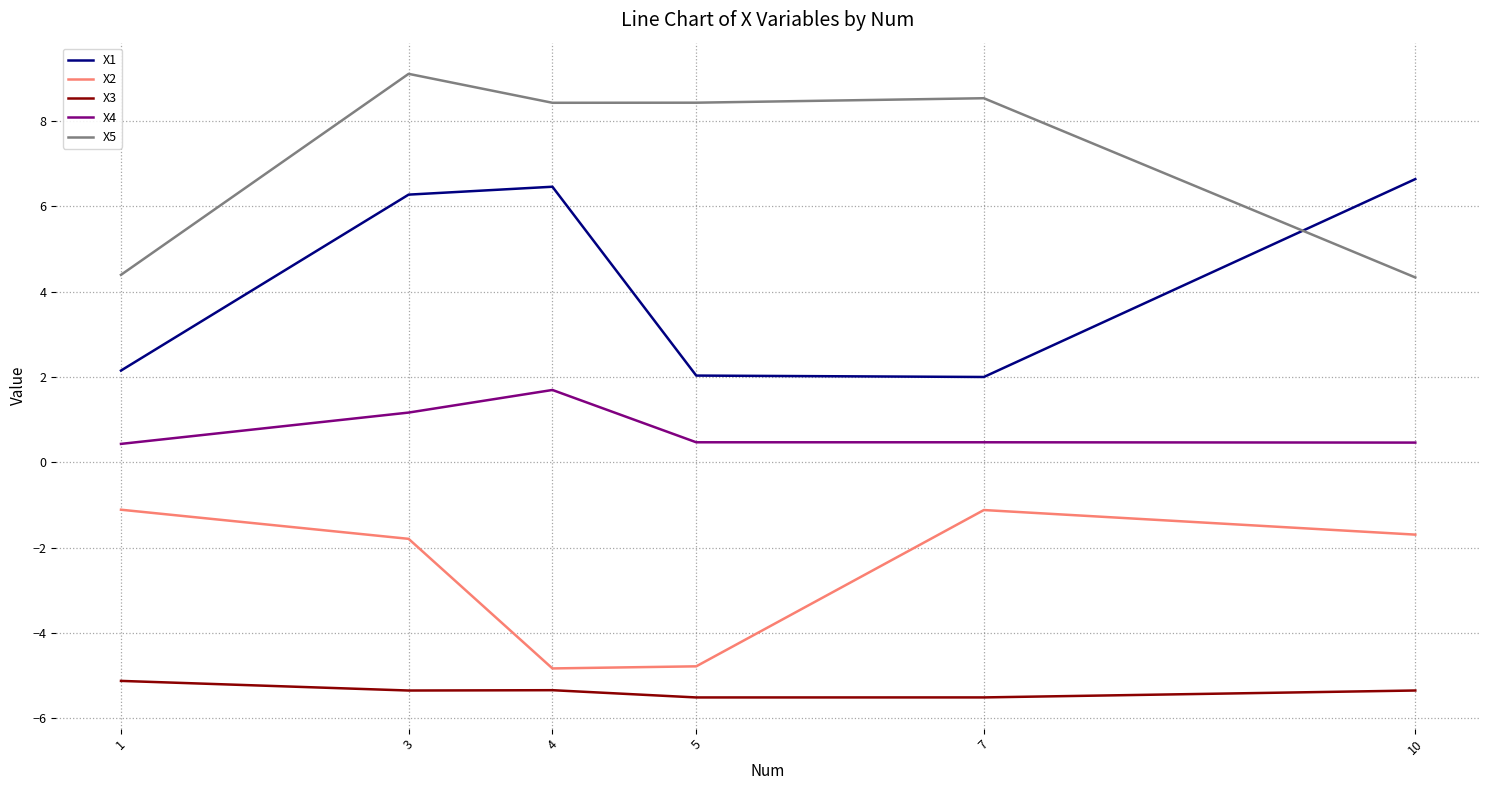

Count the number of data series in this chart.

5